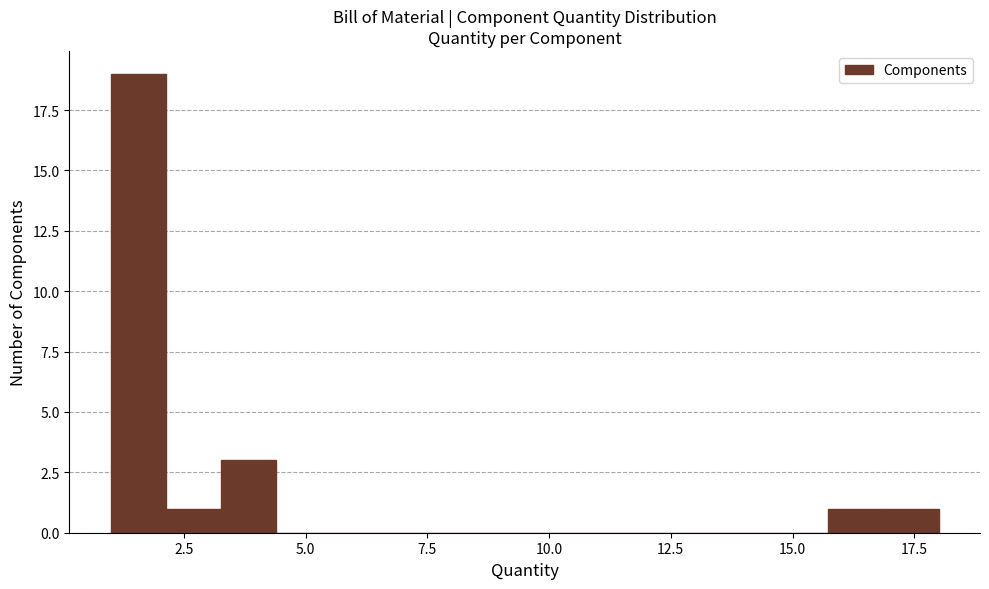

Read against the x-axis, roughly where is the centre of the tallest bar?

1.5